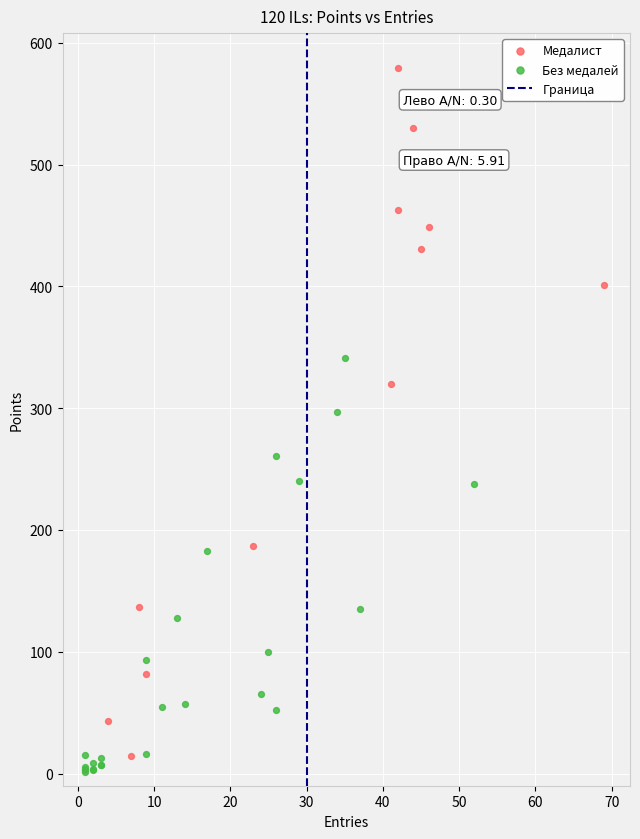

Which series has the widest spread of Y values?

Медалист